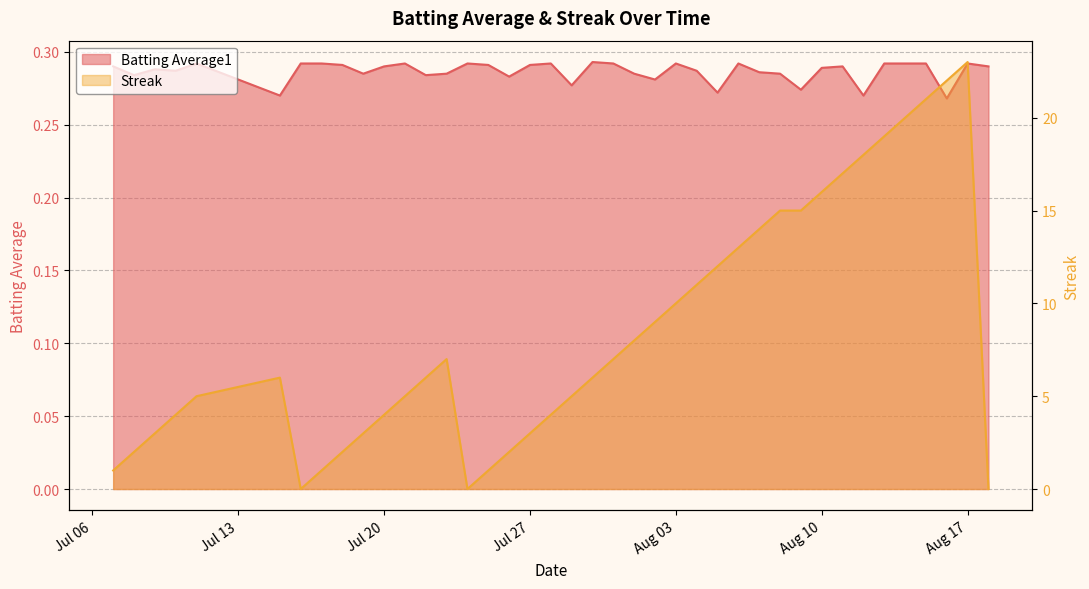

Which series ends up on top after the final intersection of Batting Average1 and Streak?

Batting Average1